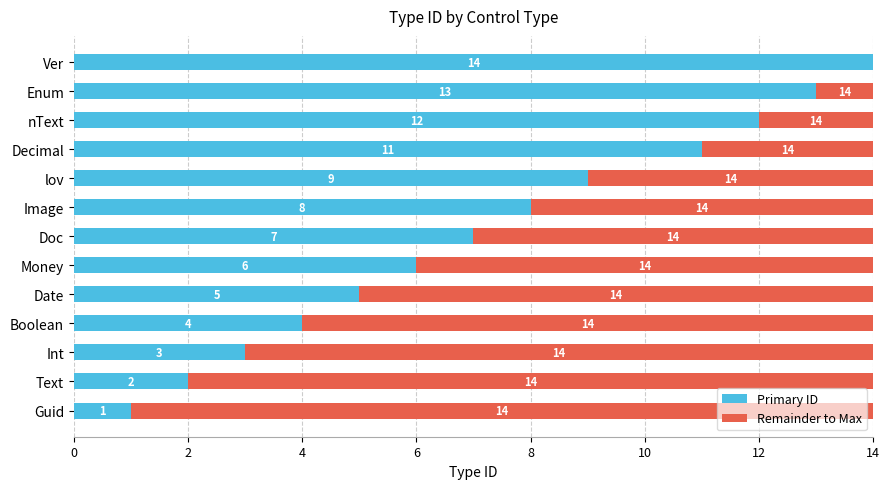

What is the total value across all series at Guid?

14